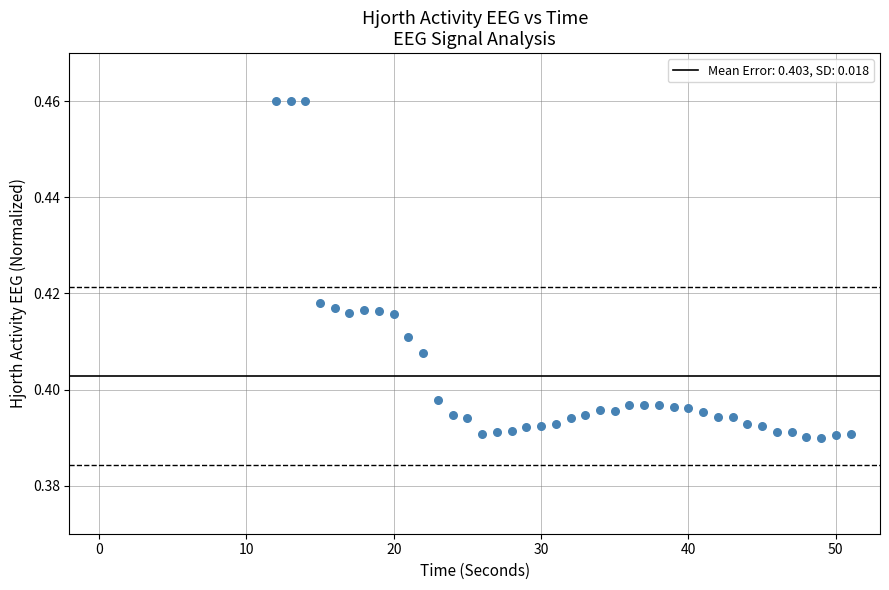

What is the range of X values (max minus min)?

39.0